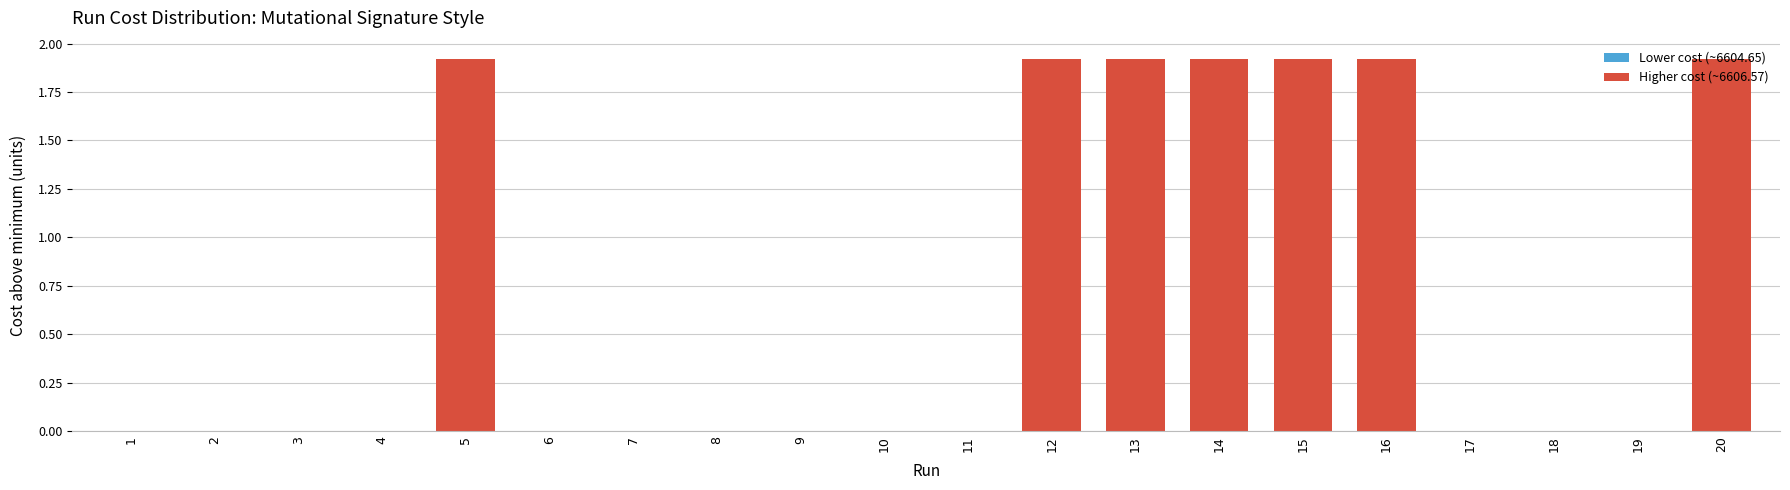

What is the greatest value displayed?

1.9